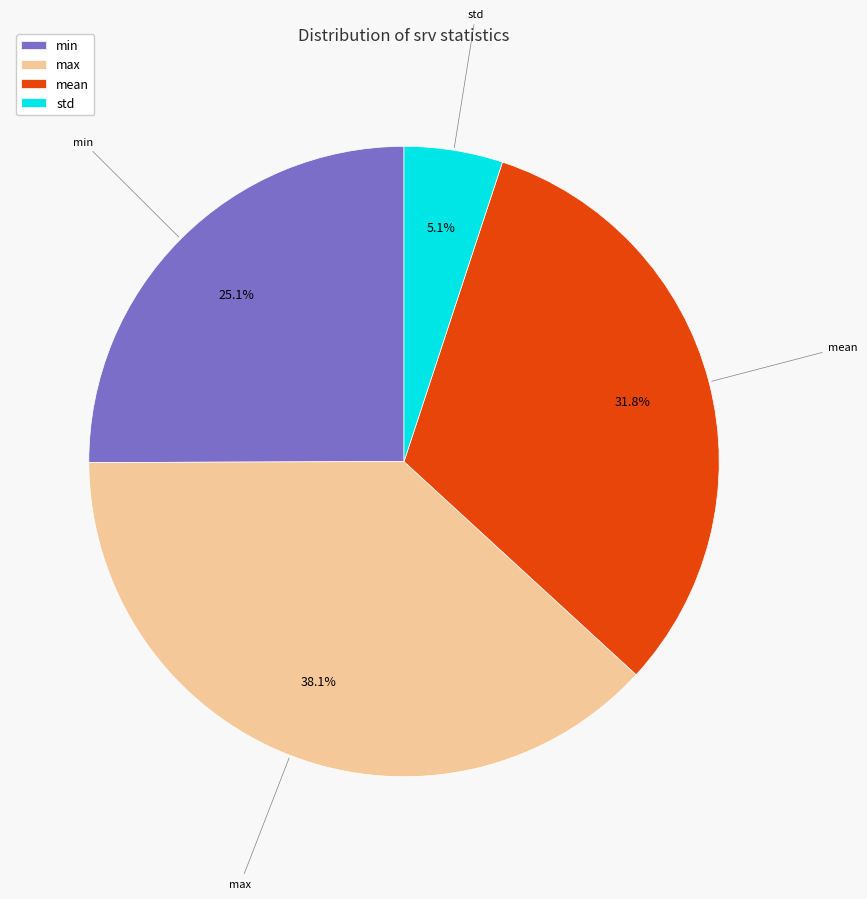

Which has a higher value, std or max?

max